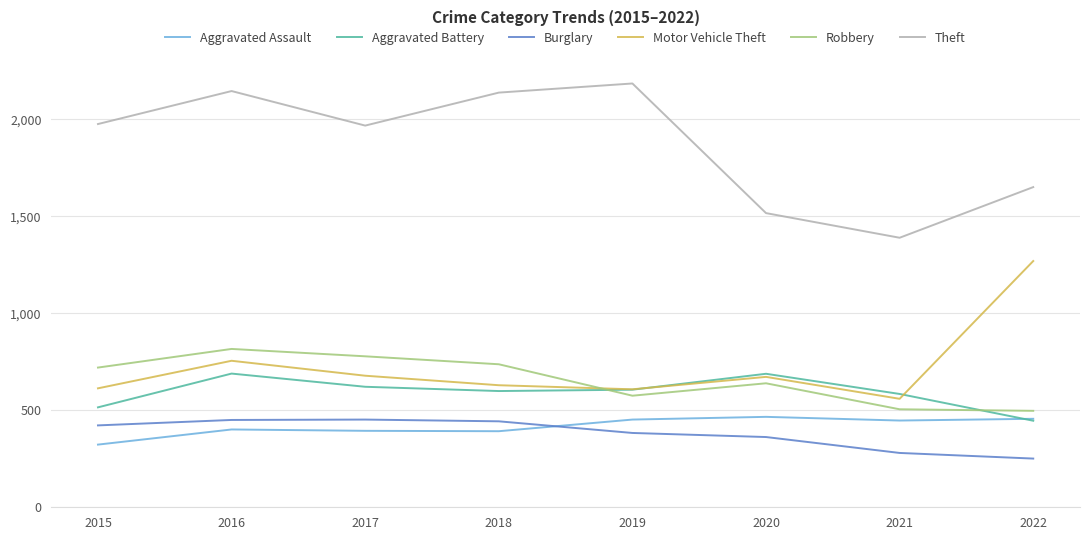

The value of Aggravated Assault at 2018 is 392. True or false?

True